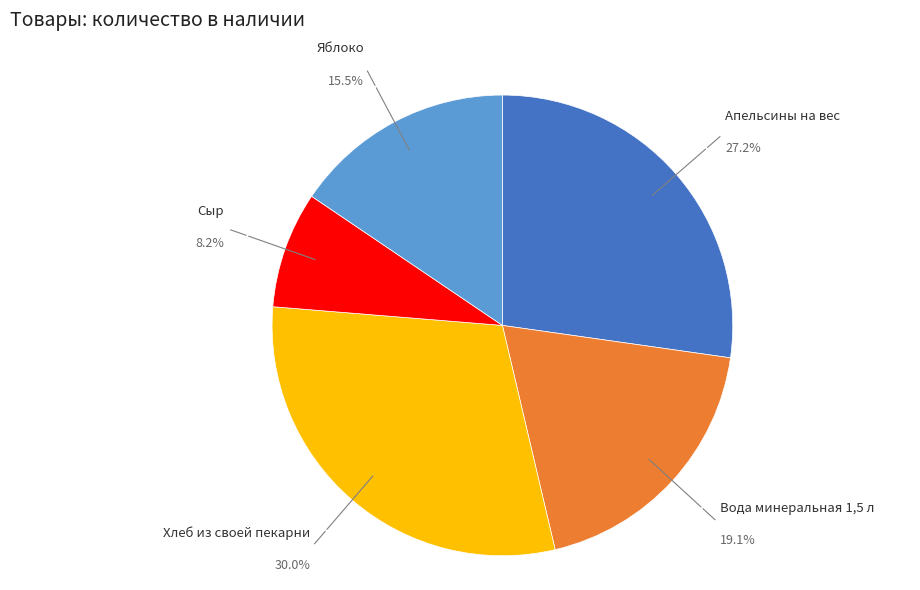

Does Сыр account for over 50% of the chart?

No